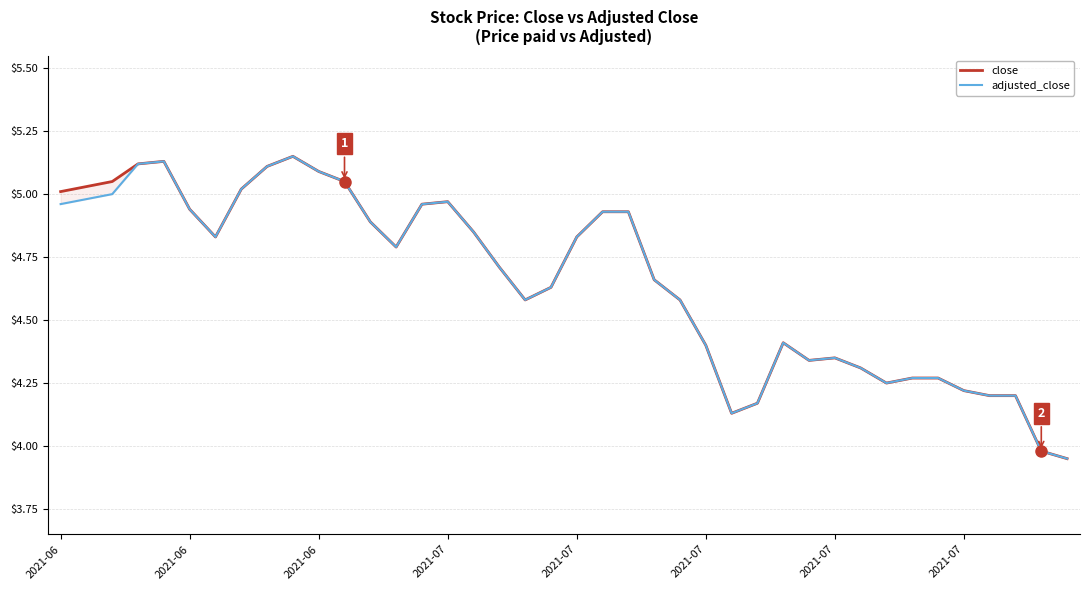

Is the value of adjusted_close at 32 greater than the value of close at 10?

No